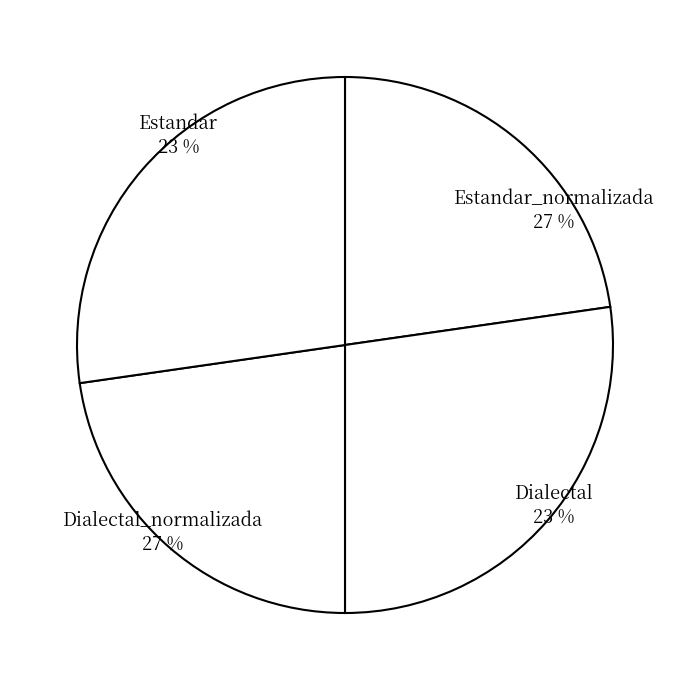

How many segments does this pie chart have?

4